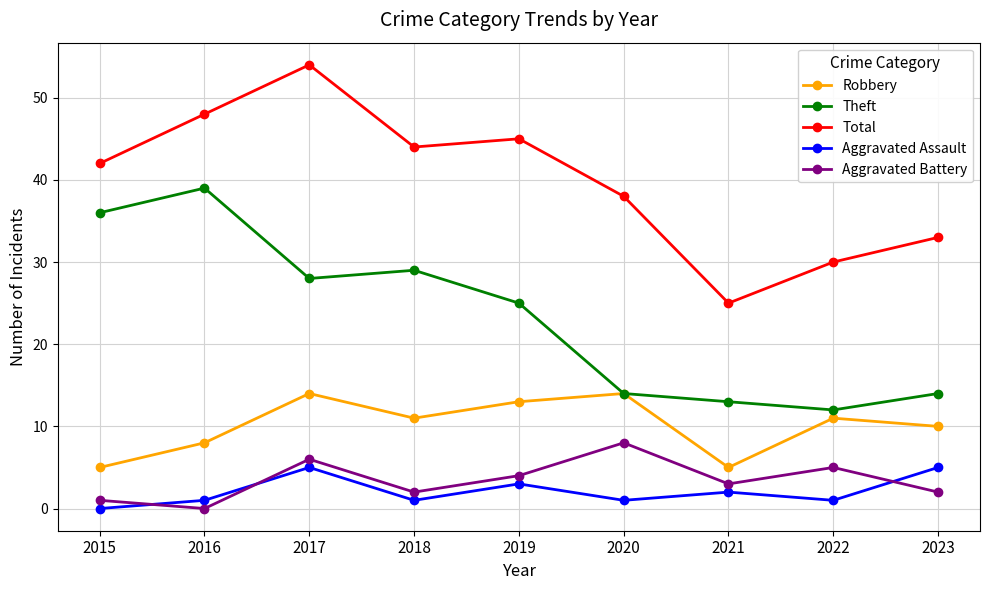

Does the chart display data point markers on the line(s)?

Yes